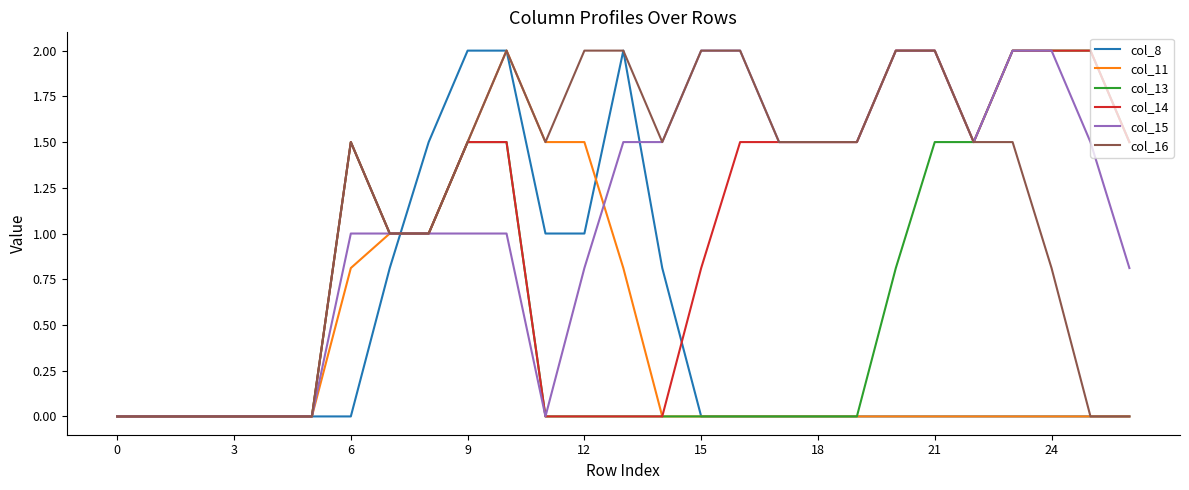

What is the maximum value for col_8?

2.0